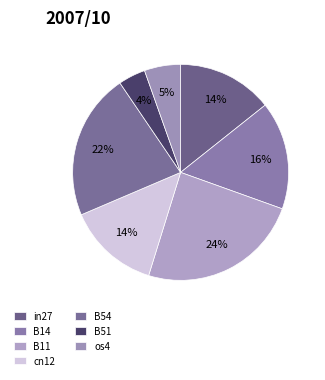

Count the number of slices in the pie.

7